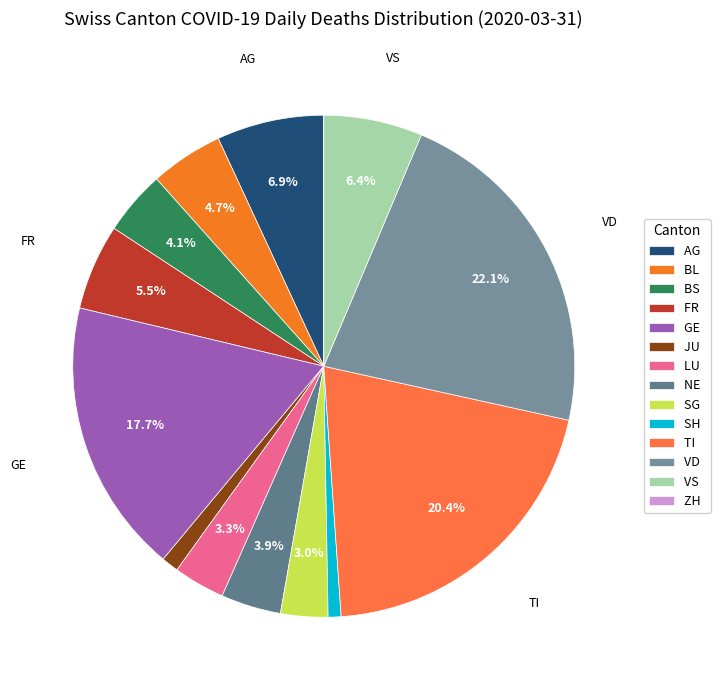

What is the ratio of the value at GE to the value at NE?

4.6